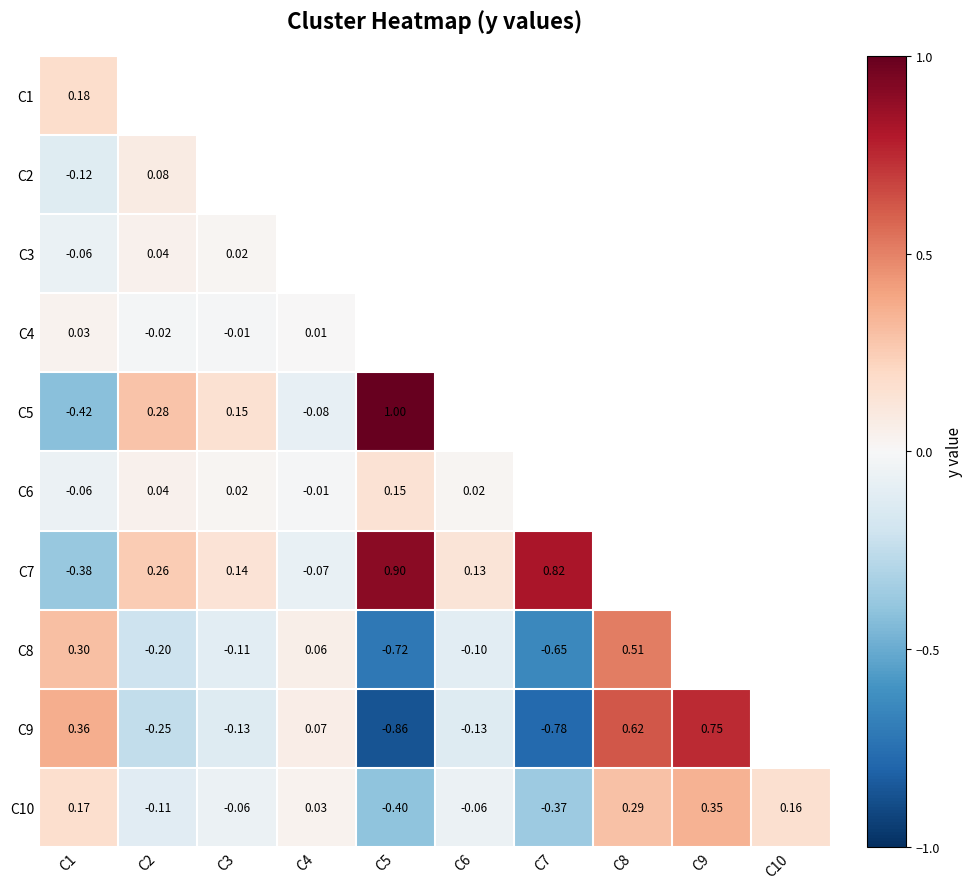

Is the value of C5 at C2 greater than the value of C8 at C3?

Yes